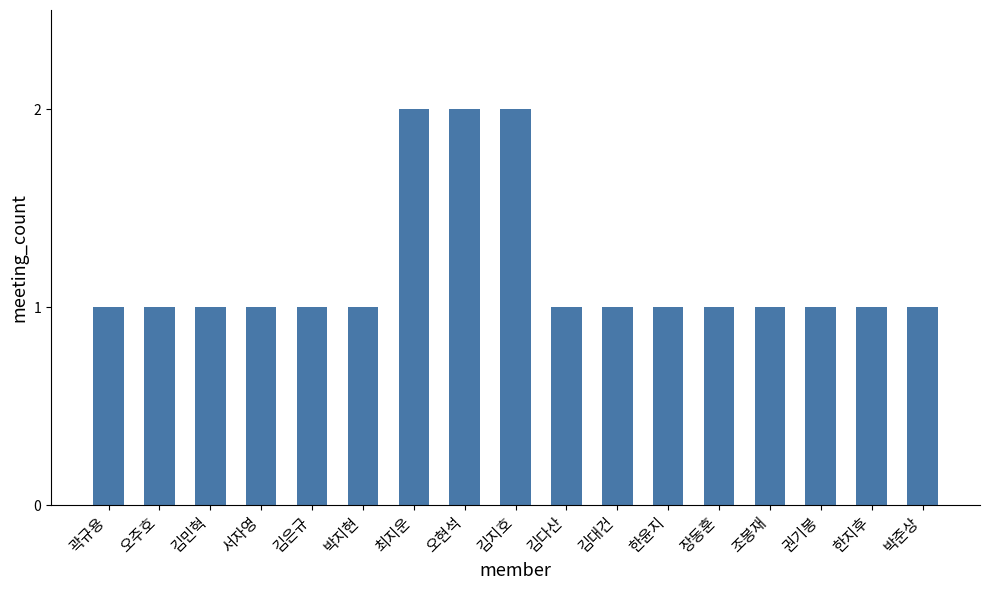

What is the approximate value at 김지호?

2